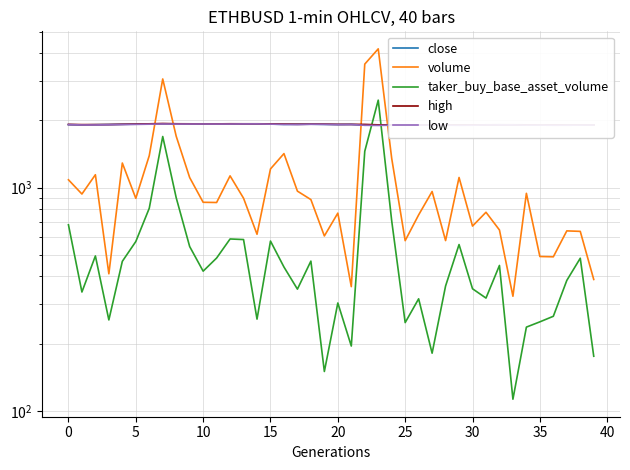

What is the average value of the low series?

1914.9